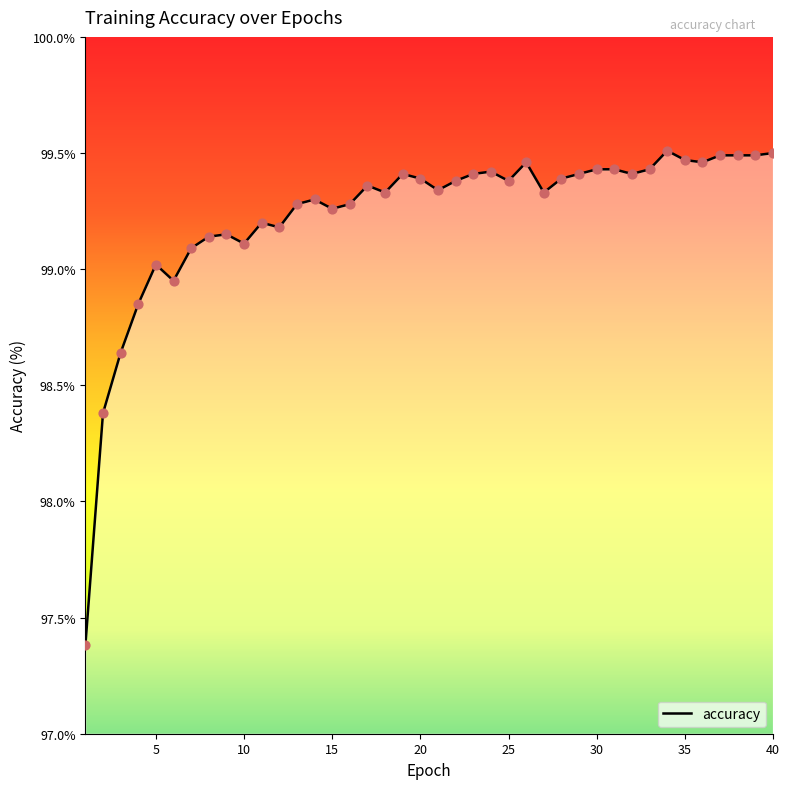

What is the smallest value displayed?

97.4